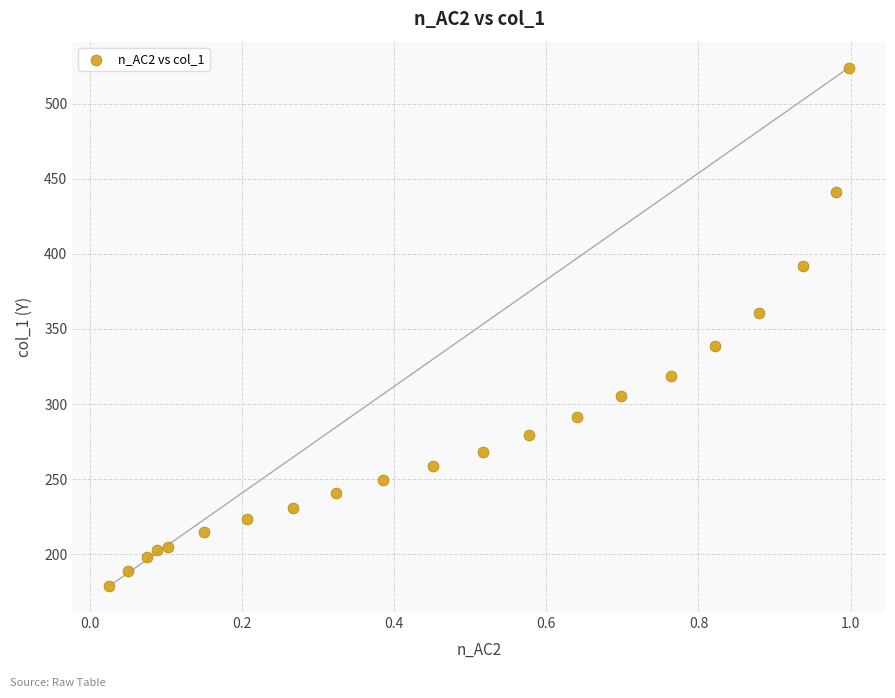

What is the range of Y values (max minus min)?

345.3